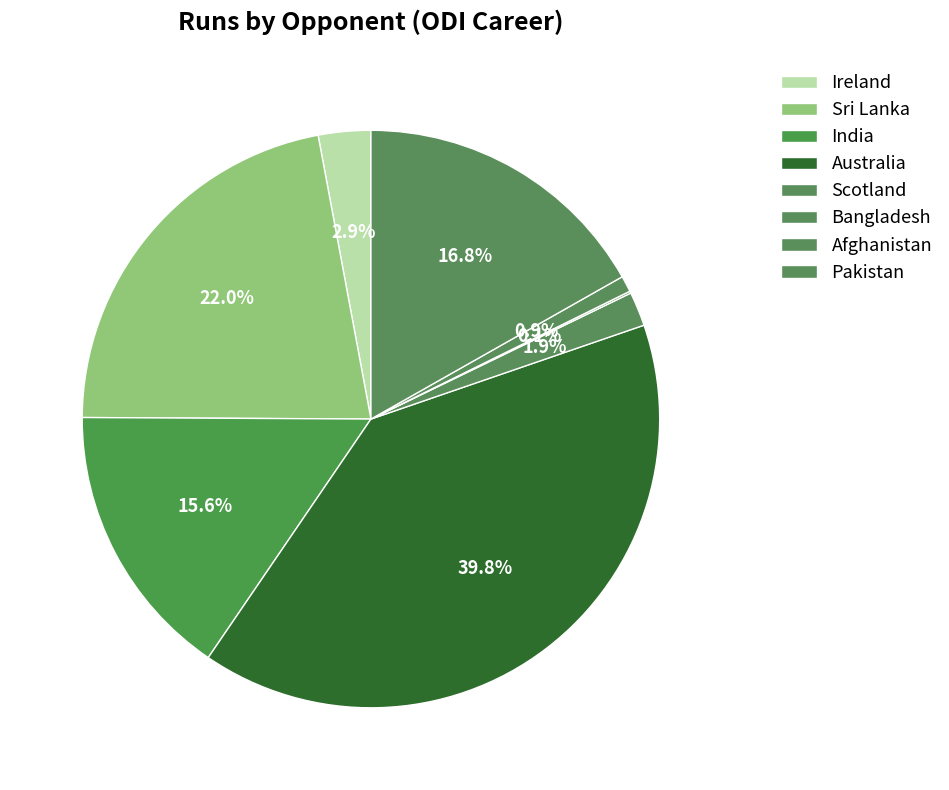

True or false: Pakistan accounts for 1% of the total.

False